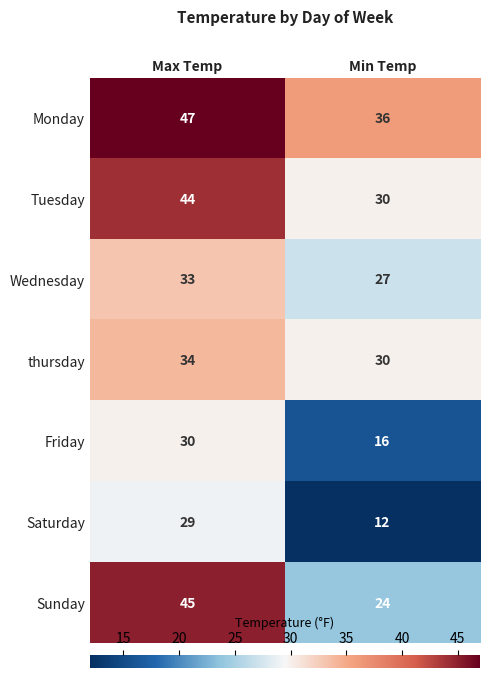

What is the difference between the maximum and minimum values in the Tuesday series?

14